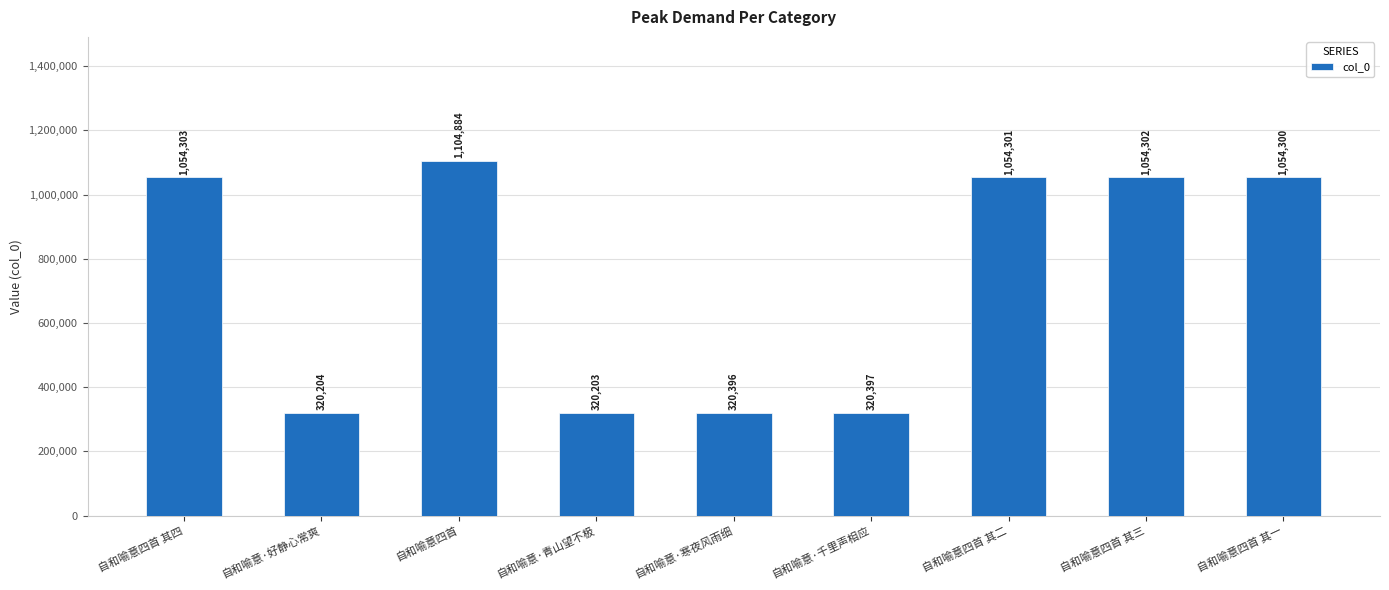

What is the label of the 9th bar from the left?

自和喻意四首 其一